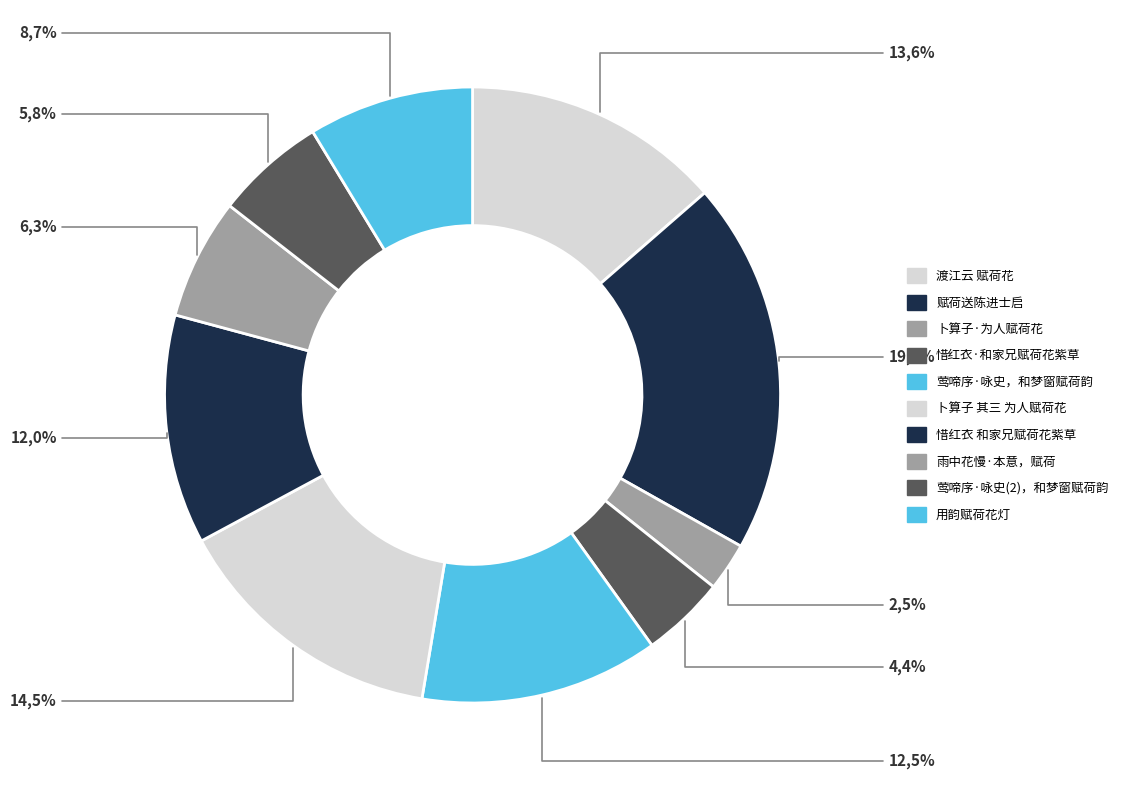

Count the number of slices in the pie.

10